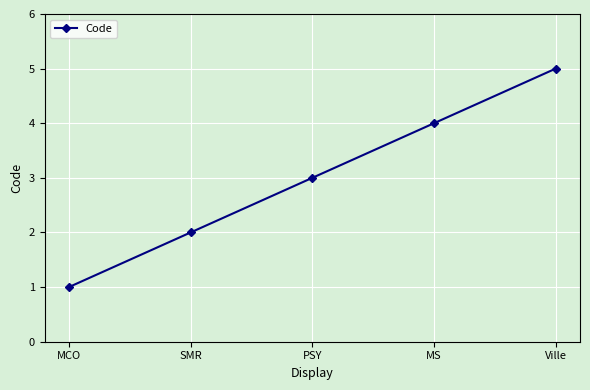

Where is the data nearest to the value 3?

PSY